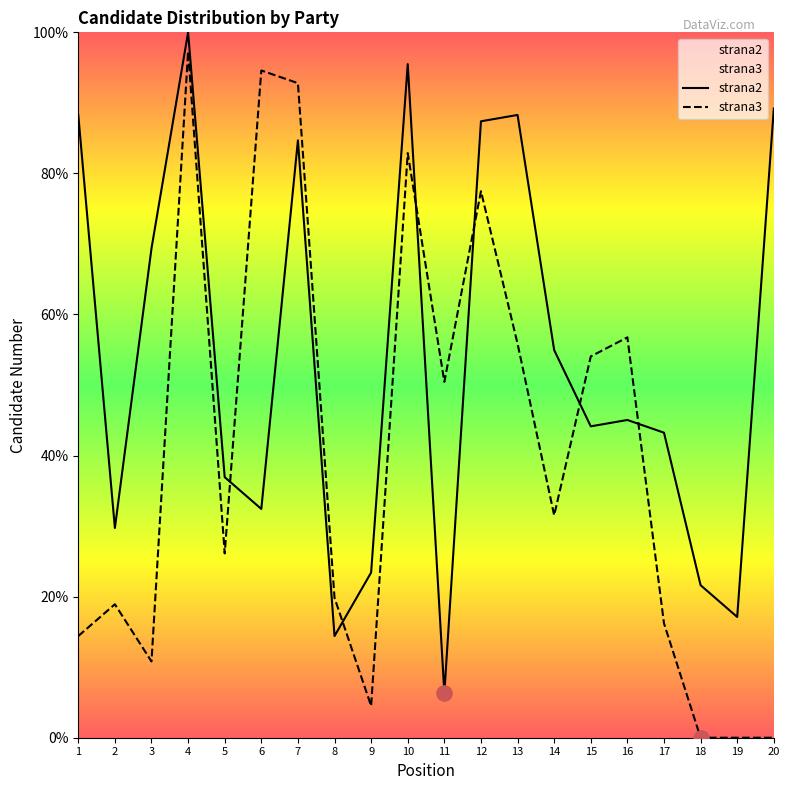

What are all the series names shown in the legend?

strana2, strana3